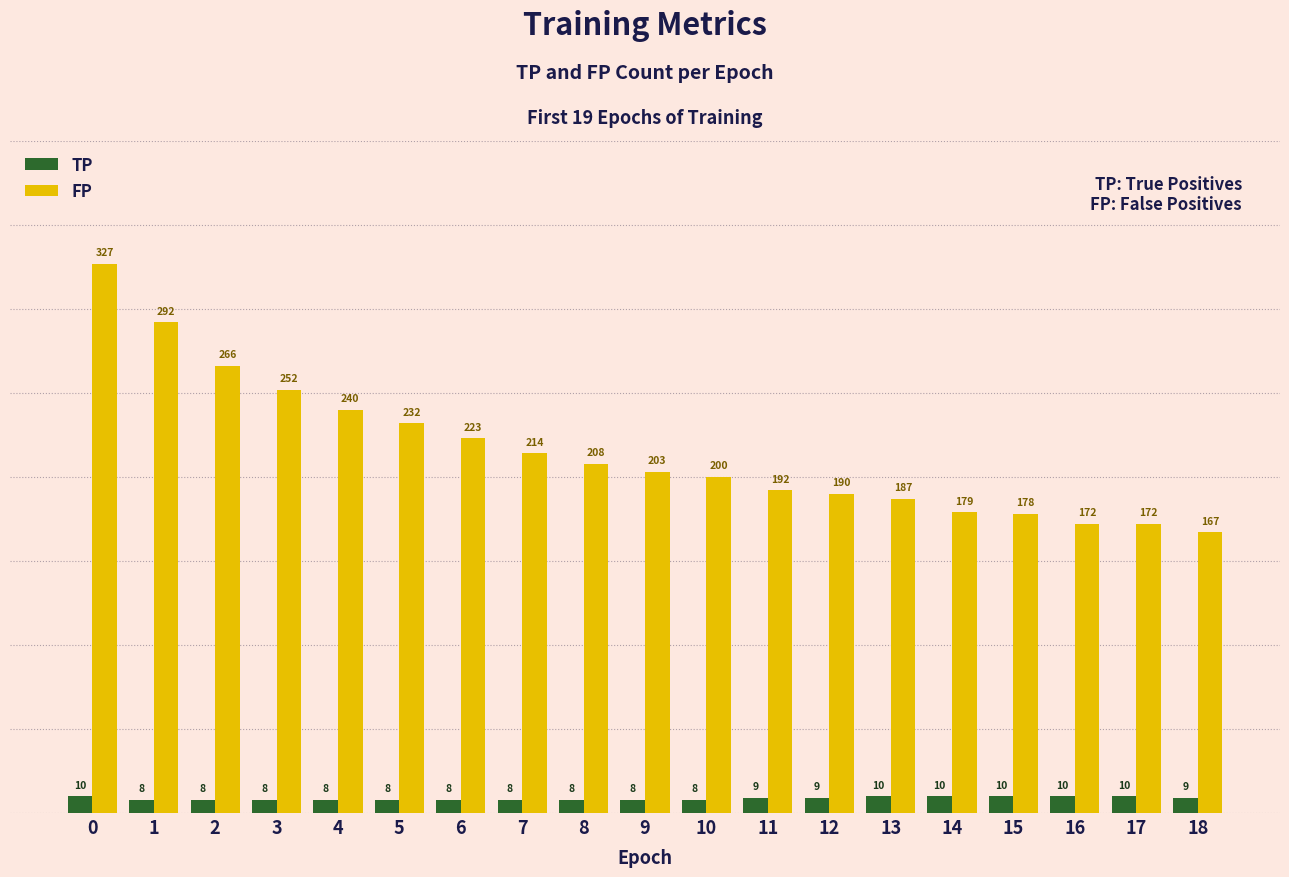

What is the value of the TP bar at the 15th from the left?

10